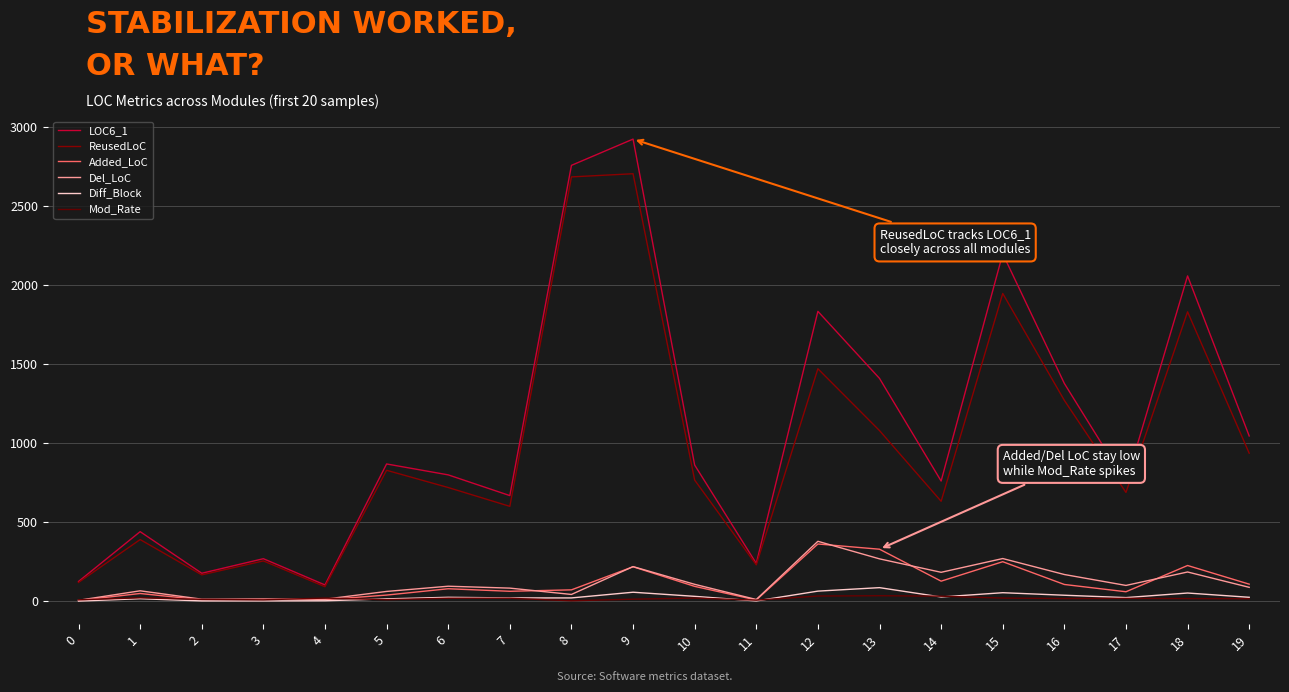

At which category is the sum across all series the highest?

9